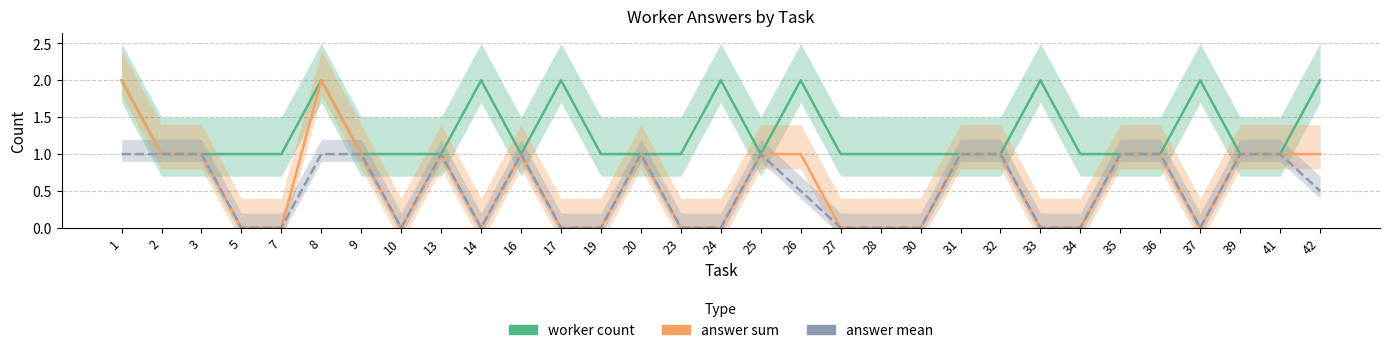

At which label is answer sum closest to 1?

2